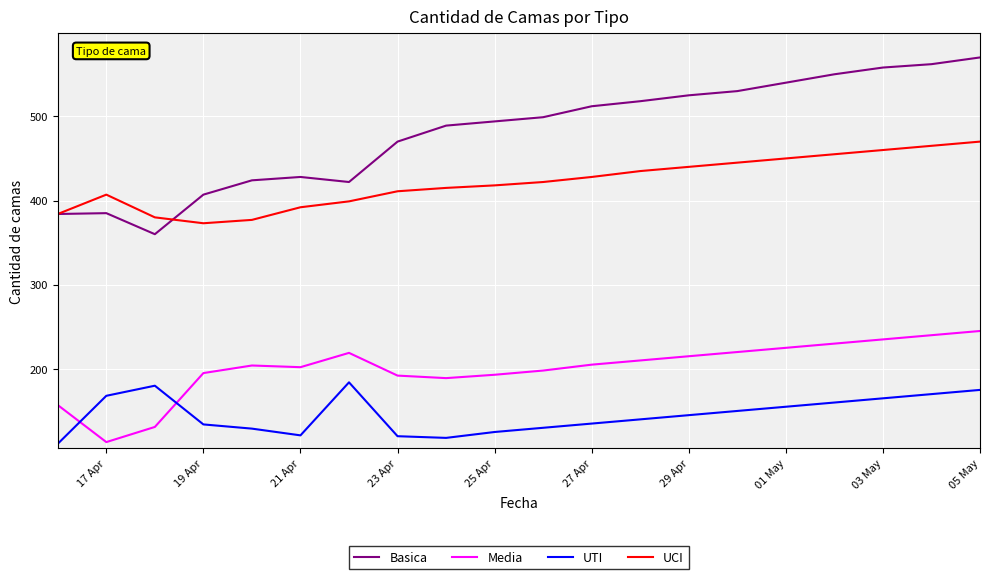

Rank the series by their maximum value, from highest to lowest.

Basica, UCI, Media, UTI